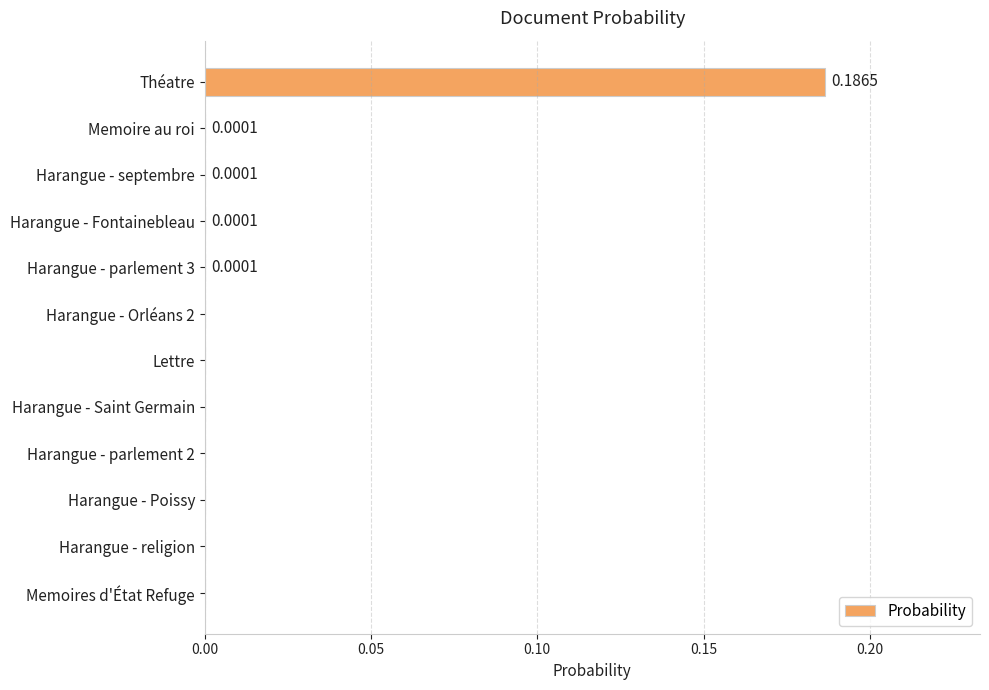

Are the bars grouped side by side (vs. stacked)?

No